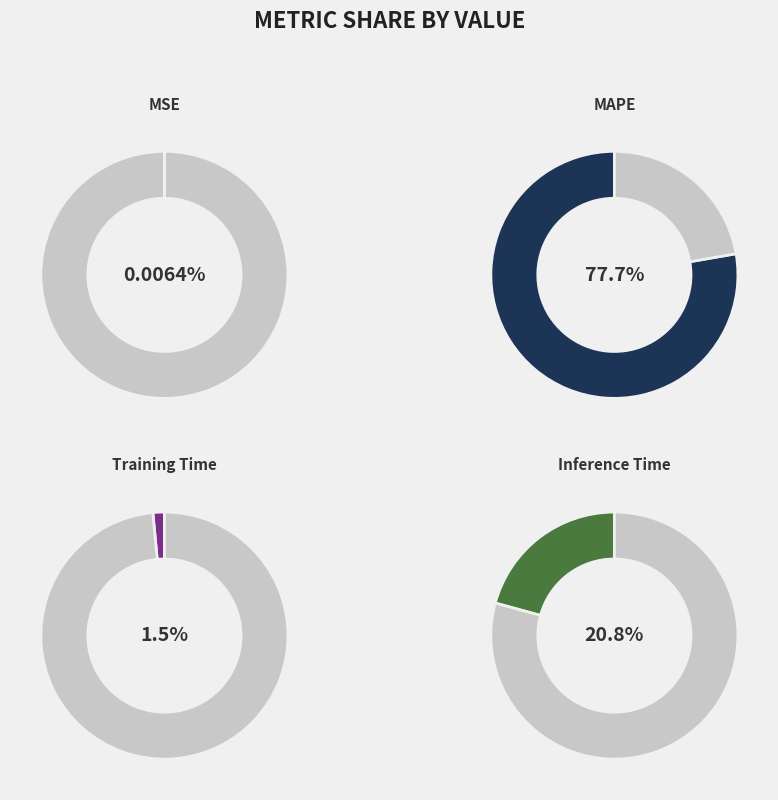

Count the number of slices in the pie.

4